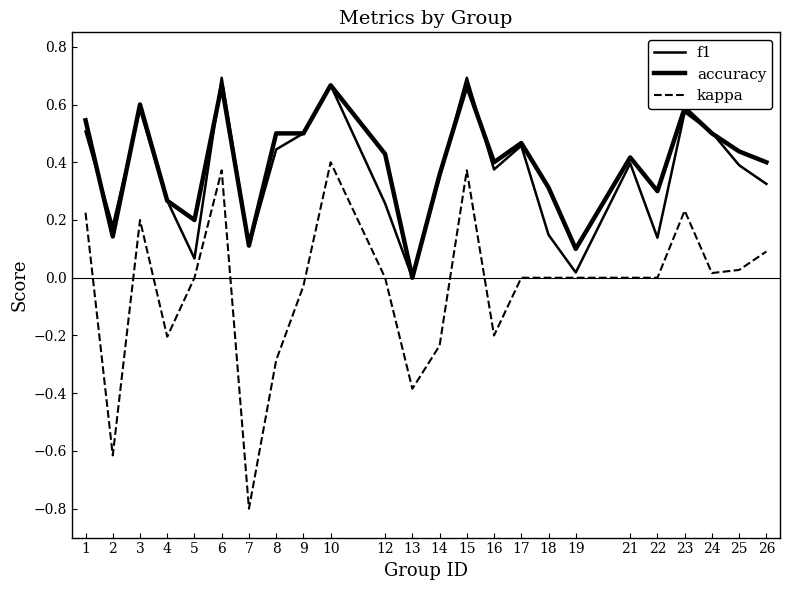

At which category does the chart reach its minimum across all series?

7